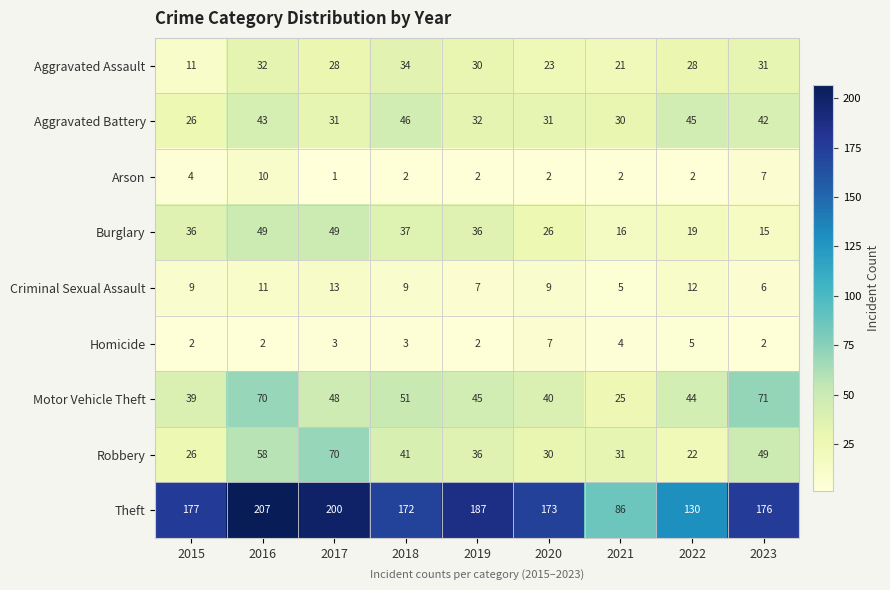

What is the approximate value of Robbery at 2016, to the nearest 10?

60